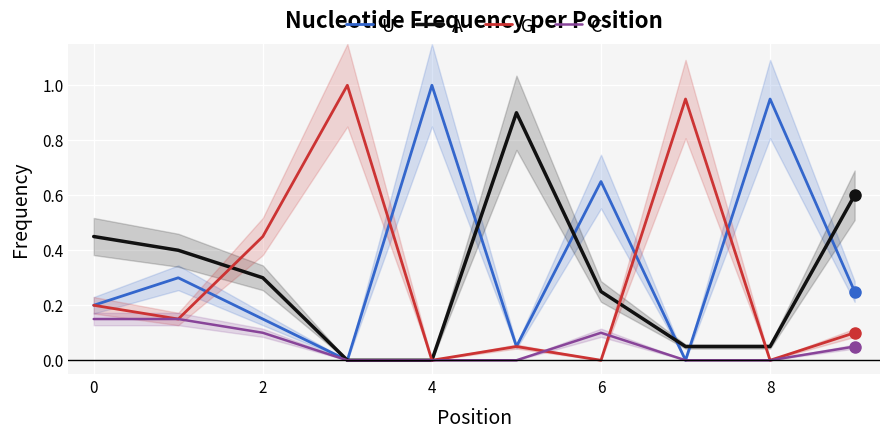

What is the difference between the maximum and minimum values in the G series?

1.0